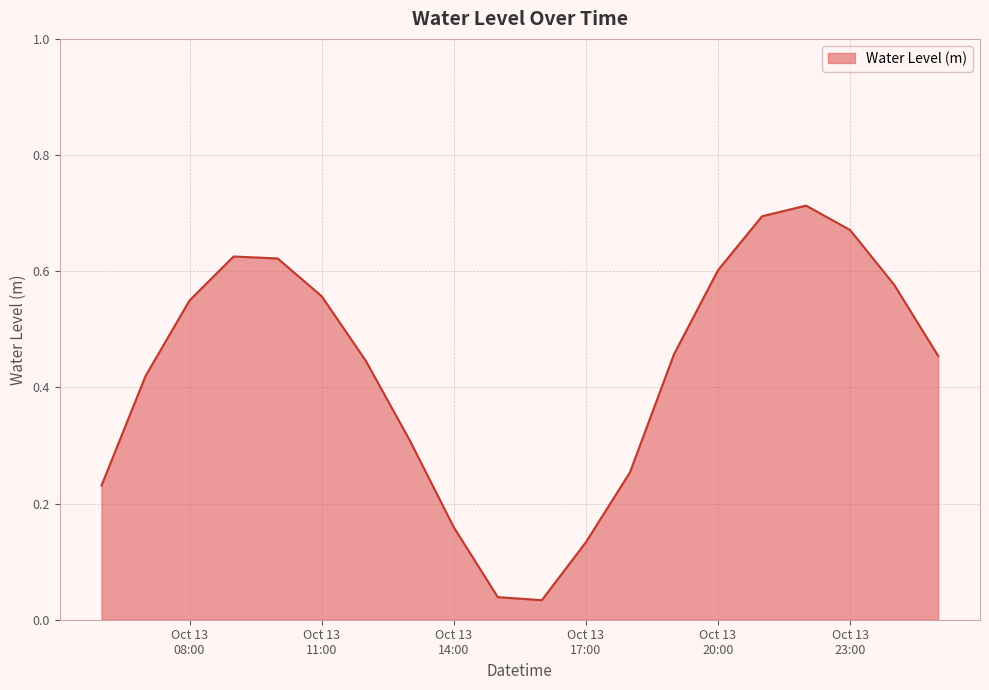

Rank the categories by value from lowest to highest.

2023-10-13 16:00:00, 2023-10-13 15:00:00, 2023-10-13 17:00:00, 2023-10-13 14:00:00, 2023-10-13 06:00:00, 2023-10-13 18:00:00, 2023-10-13 13:00:00, 2023-10-13 07:00:00, 2023-10-13 12:00:00, 2023-10-14 01:00:00, 2023-10-13 19:00:00, 2023-10-13 08:00:00, 2023-10-13 11:00:00, 2023-10-14 00:00:00, 2023-10-13 20:00:00, 2023-10-13 10:00:00, 2023-10-13 09:00:00, 2023-10-13 23:00:00, 2023-10-13 21:00:00, 2023-10-13 22:00:00